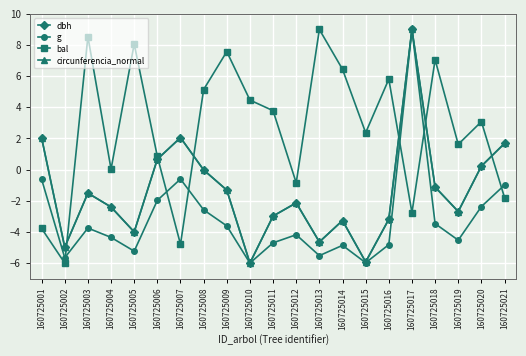

How many data points in g are less than -4?

11